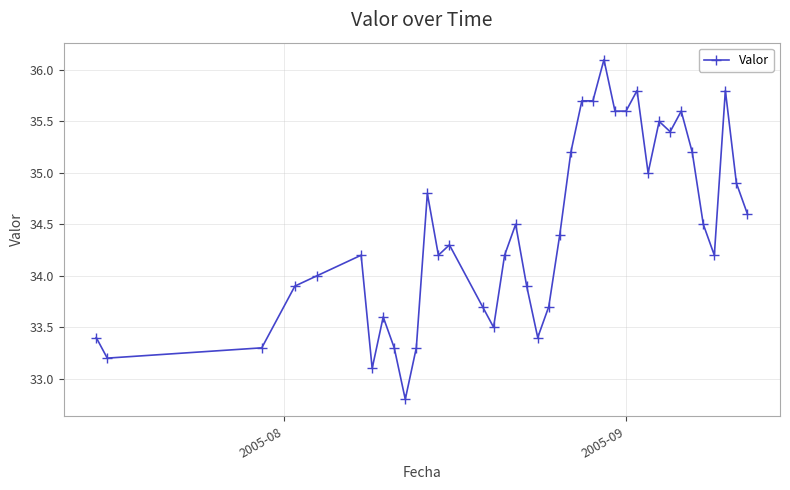

What is the average value?

34.4